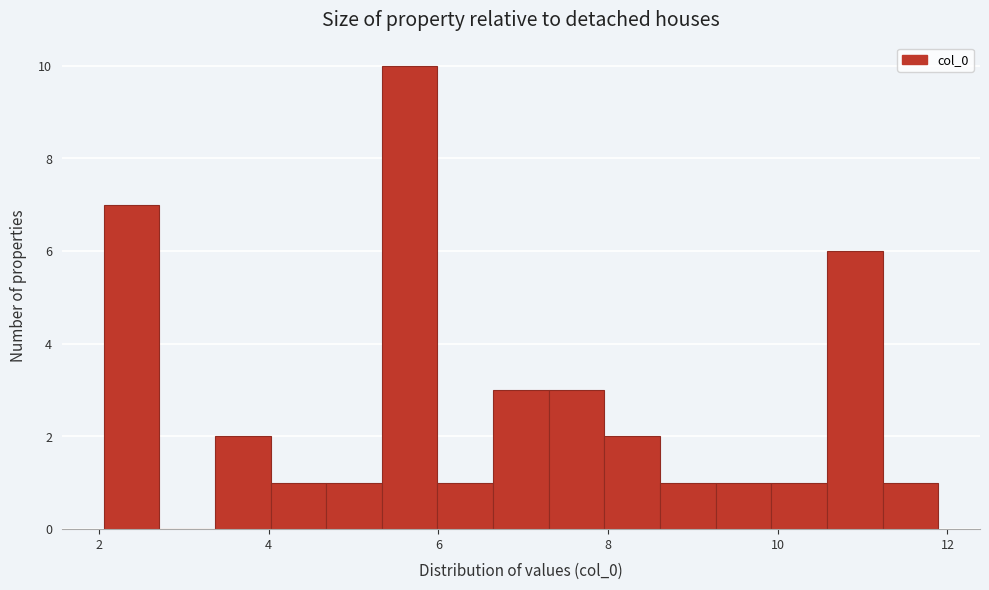

Around what value on the x-axis is the tallest bar? Give the approximate position of its centre, as read against the axis.

5.6